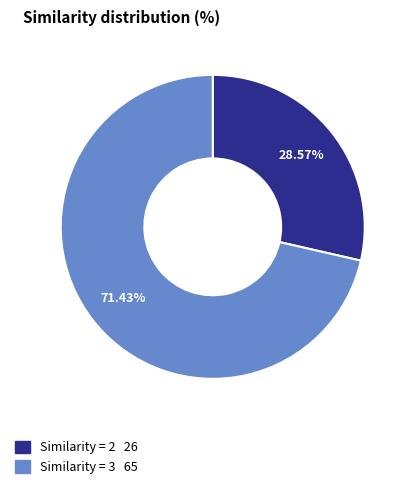

Rank the categories by value from highest to lowest.

Similarity = 3, Similarity = 2